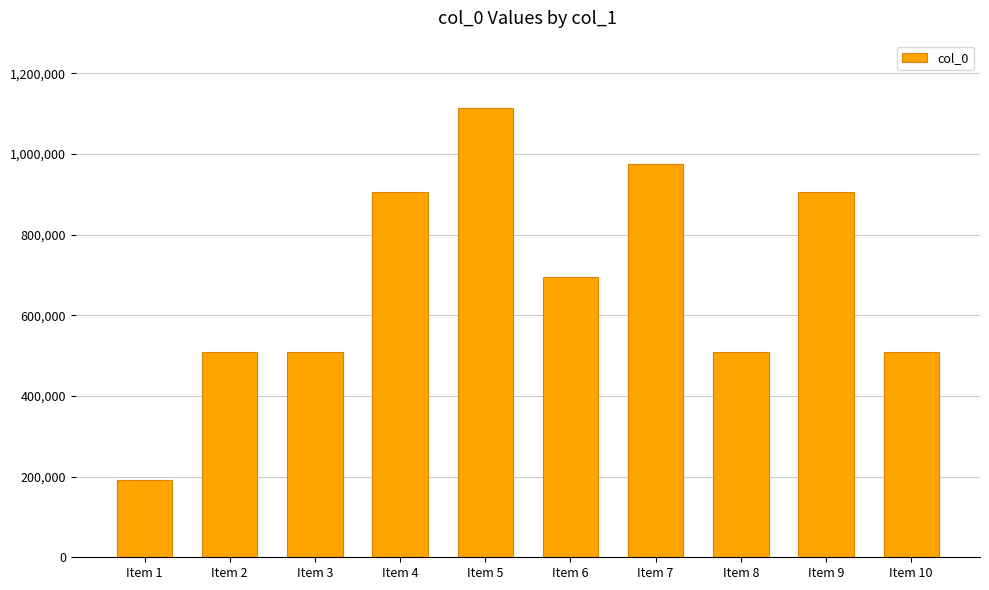

Does the chart contain any negative values?

No